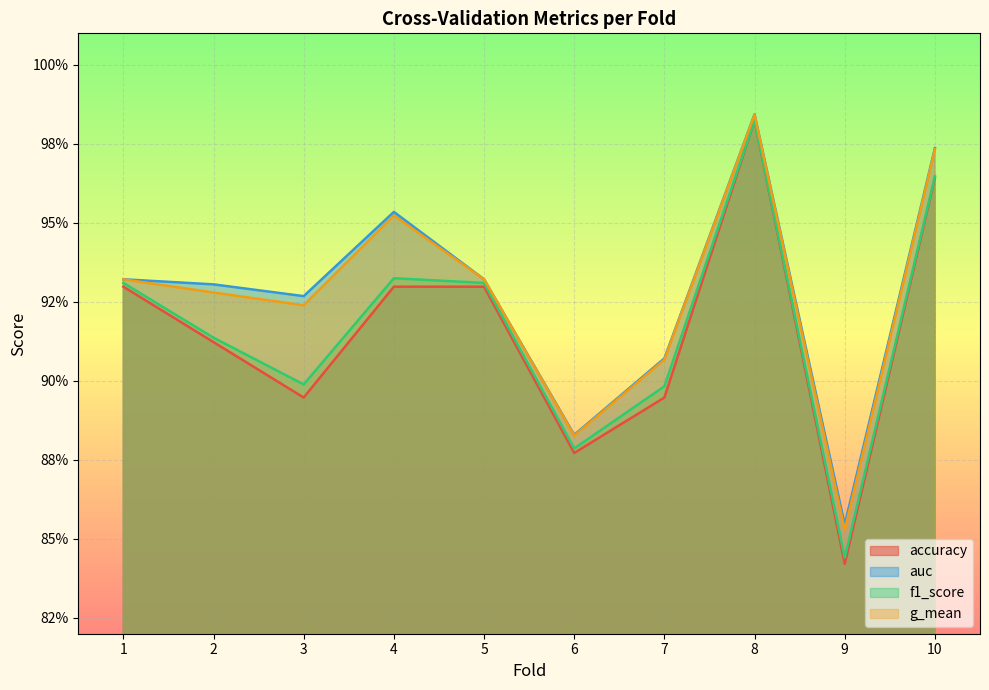

Which series has the largest range (max minus min)?

accuracy